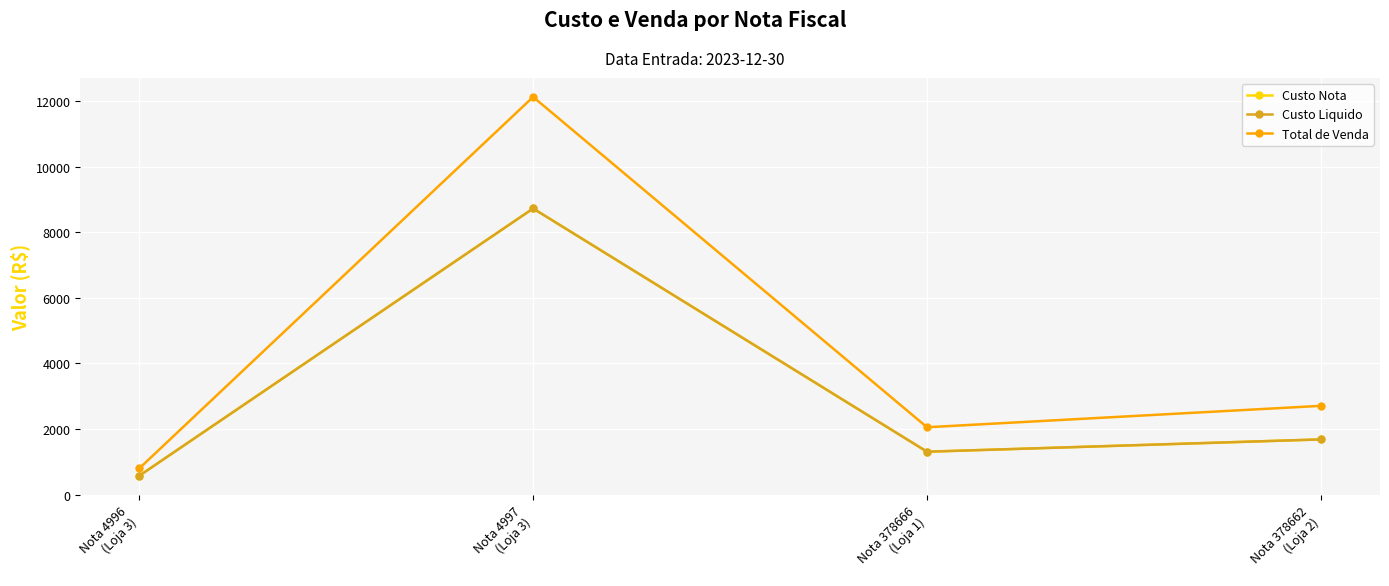

The Custo Nota series shows 573.9 at Nota 4996
(Loja 3). True or false?

True